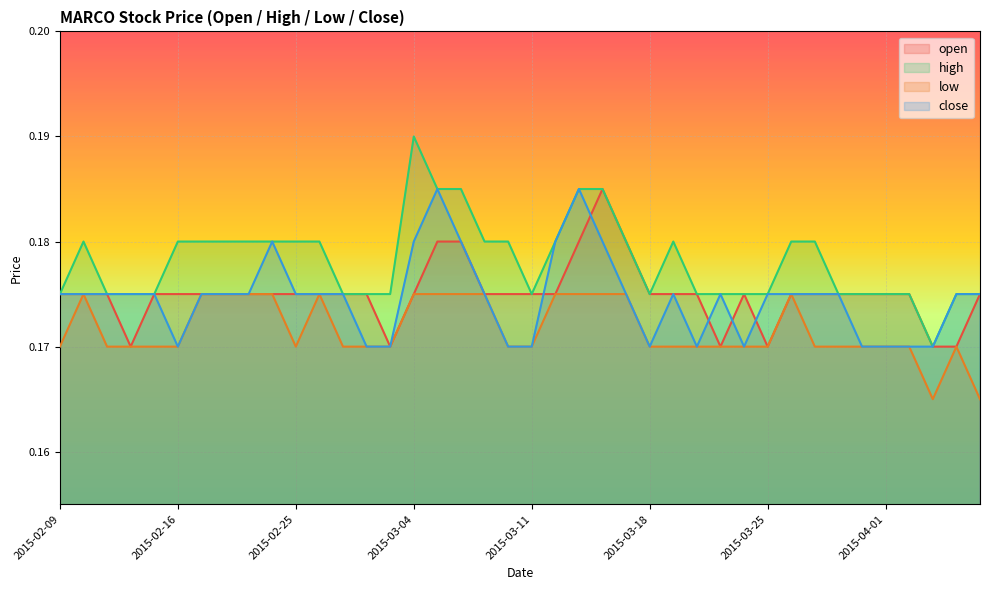

Where is the first local maximum for open?

2015-03-16